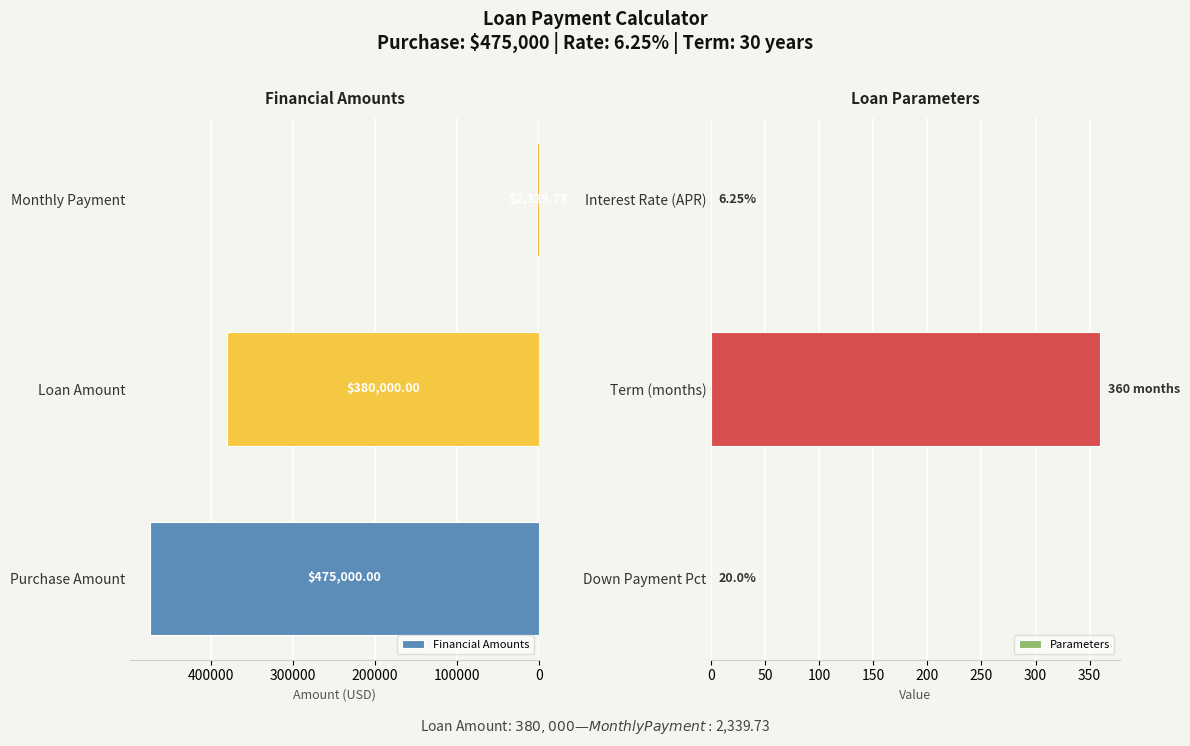

The Financial Amounts series shows 150758.7 at 0. True or false?

False